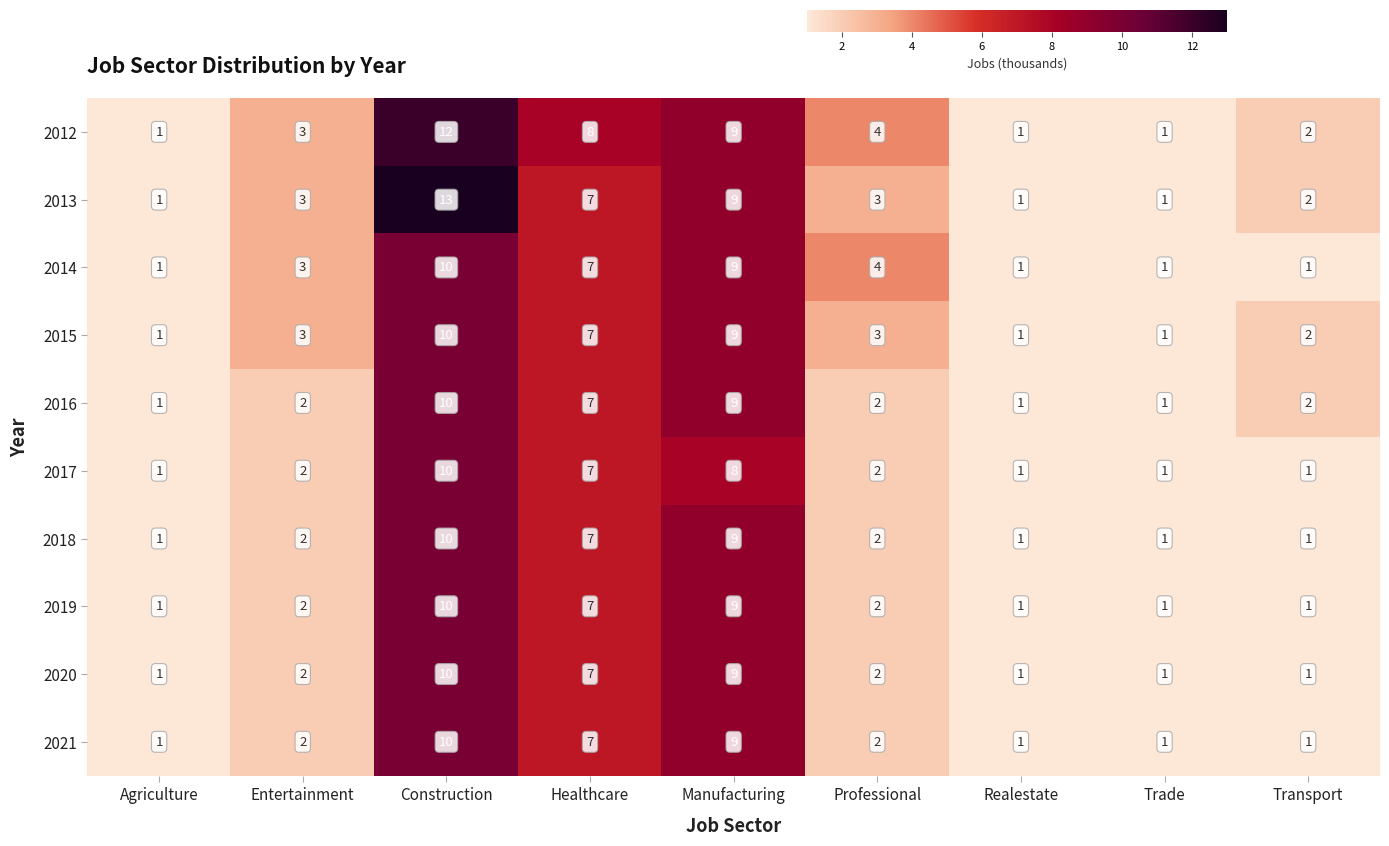

What is the difference between the maximum and minimum values in the 2015 series?

9